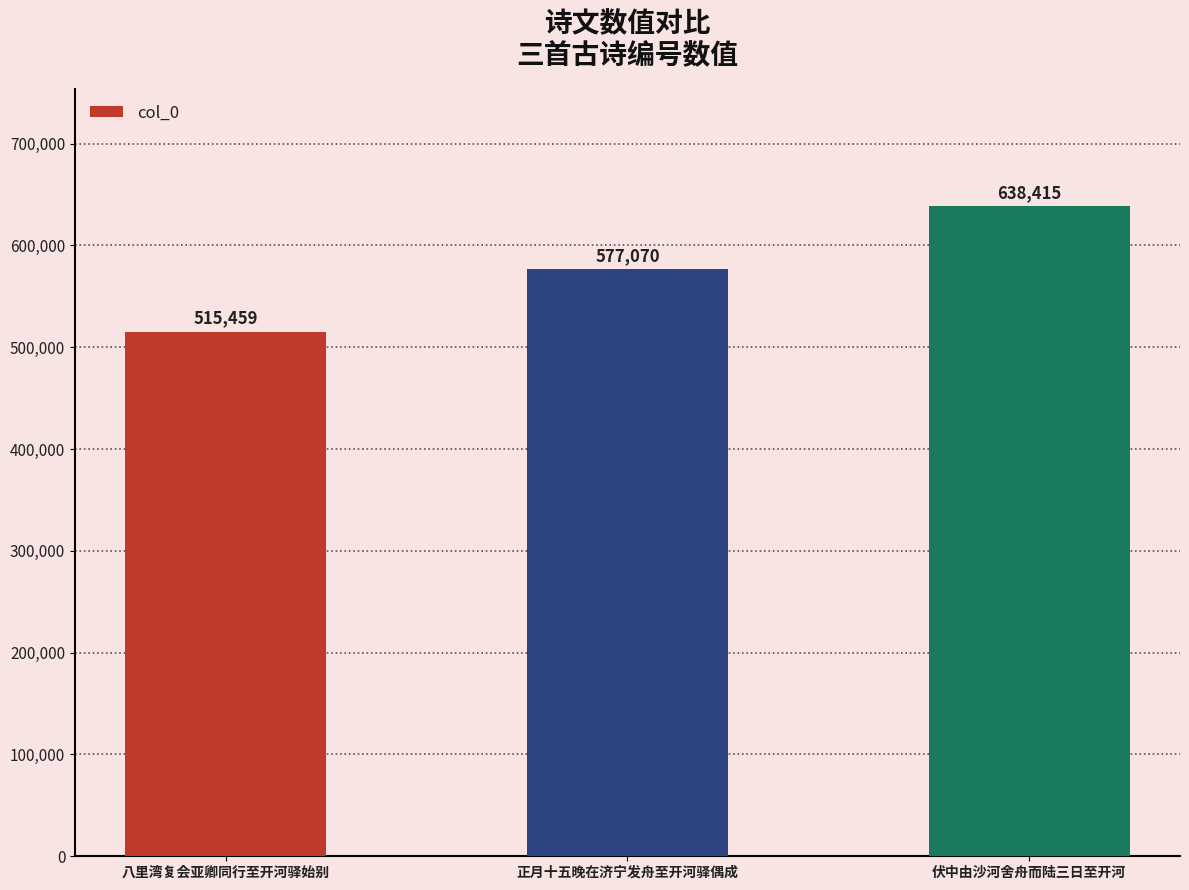

Where is the data nearest to the value 576937?

正月十五晚在济宁发舟至开河驿偶成